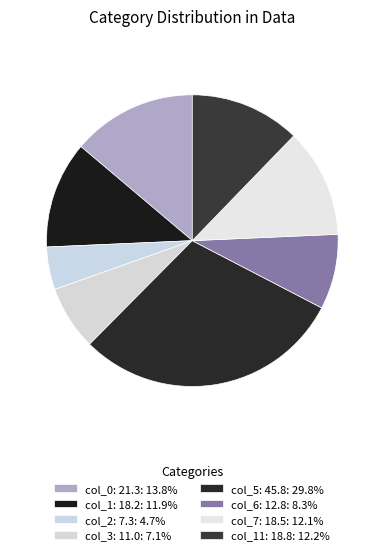

Count the number of slices in the pie.

8